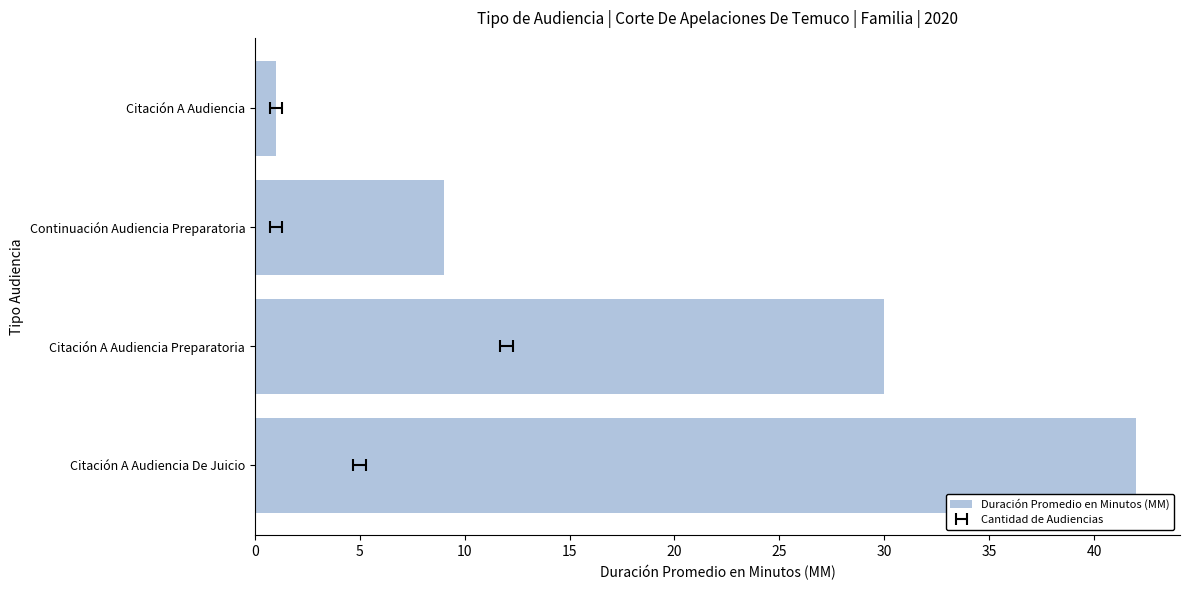

Does the chart contain any negative values?

No